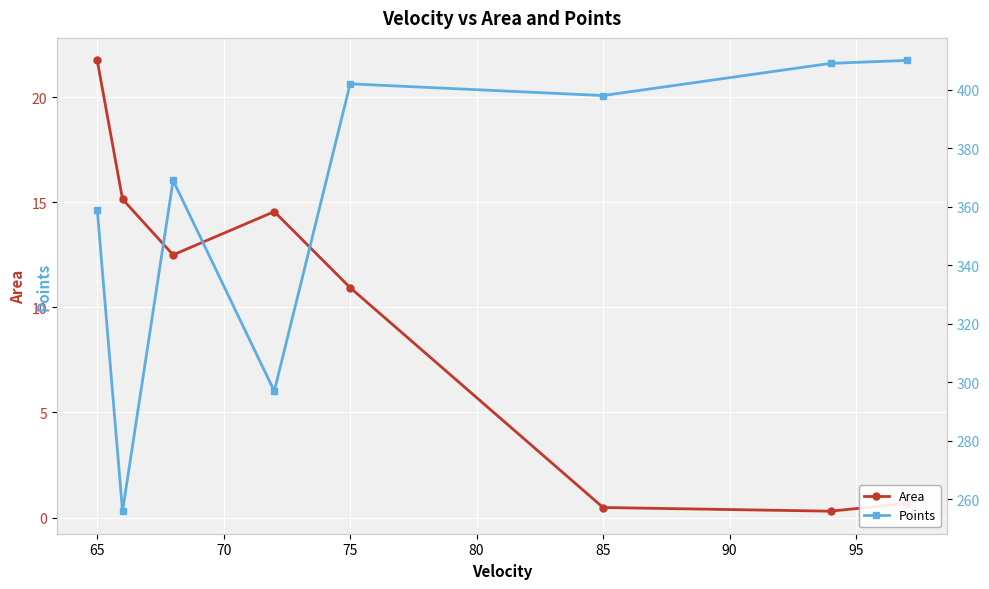

How many interior local valleys does the Area series have?

2